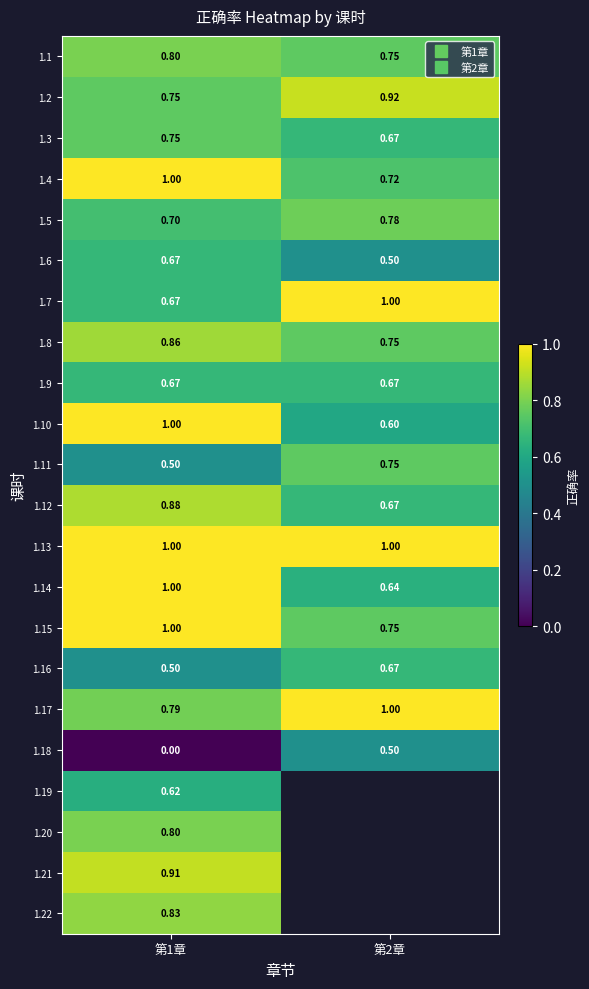

What is the total value across all series at 第1章?

16.7